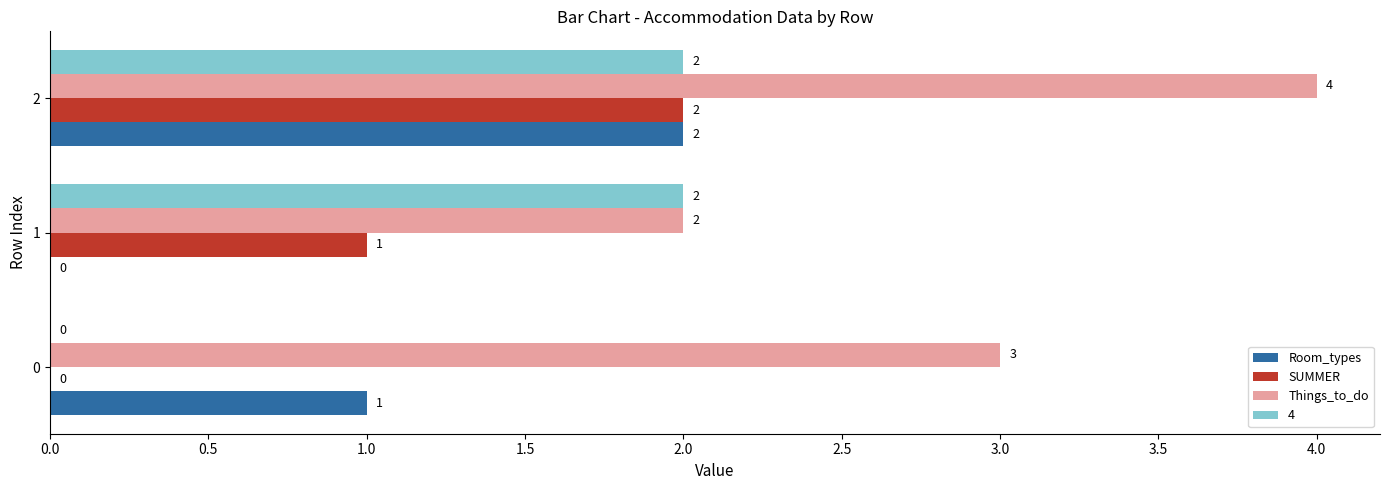

Which series has the largest total across all categories?

Things_to_do